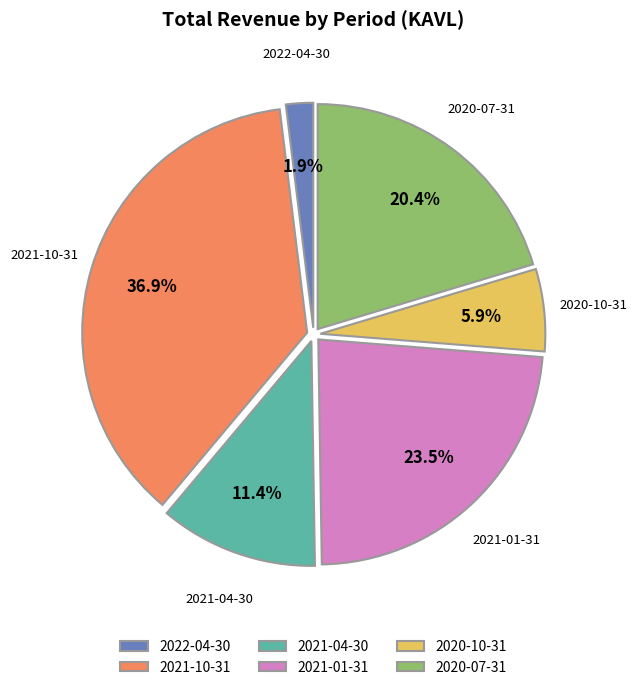

What is the smallest slice in the pie chart?

2022-04-30